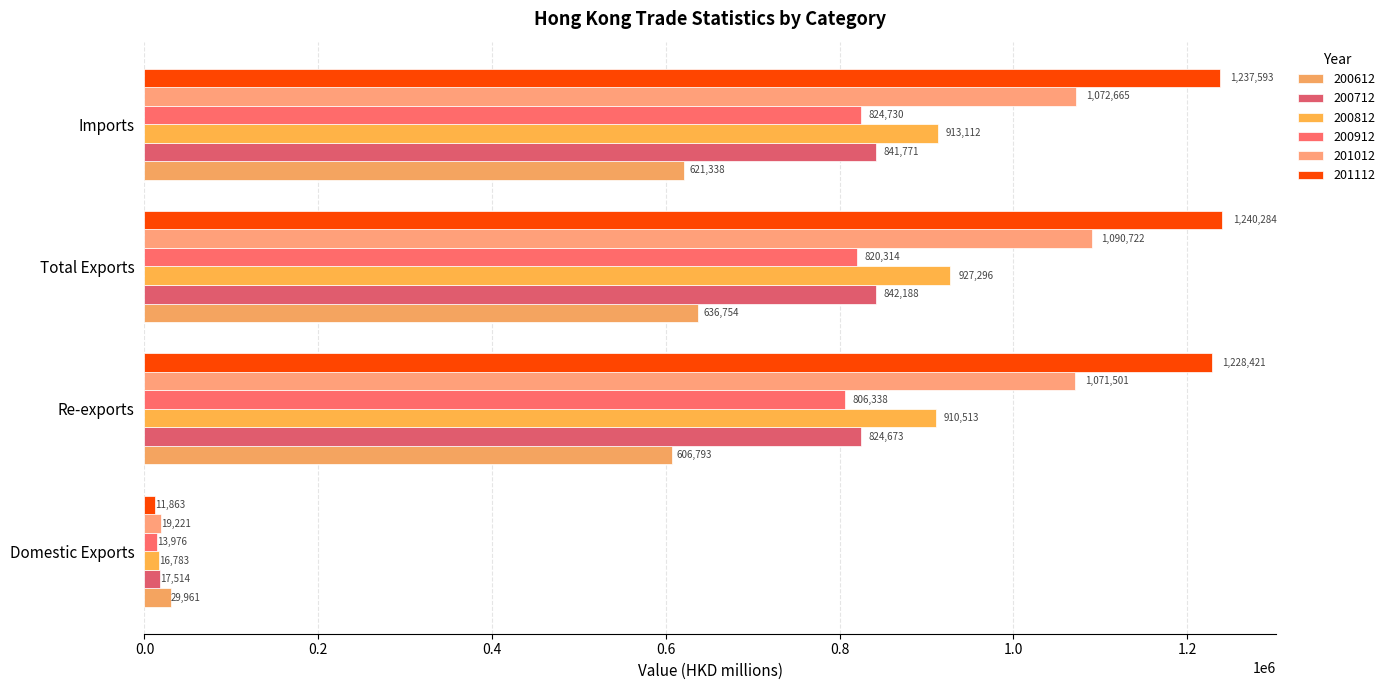

Count the number of data series in this chart.

6